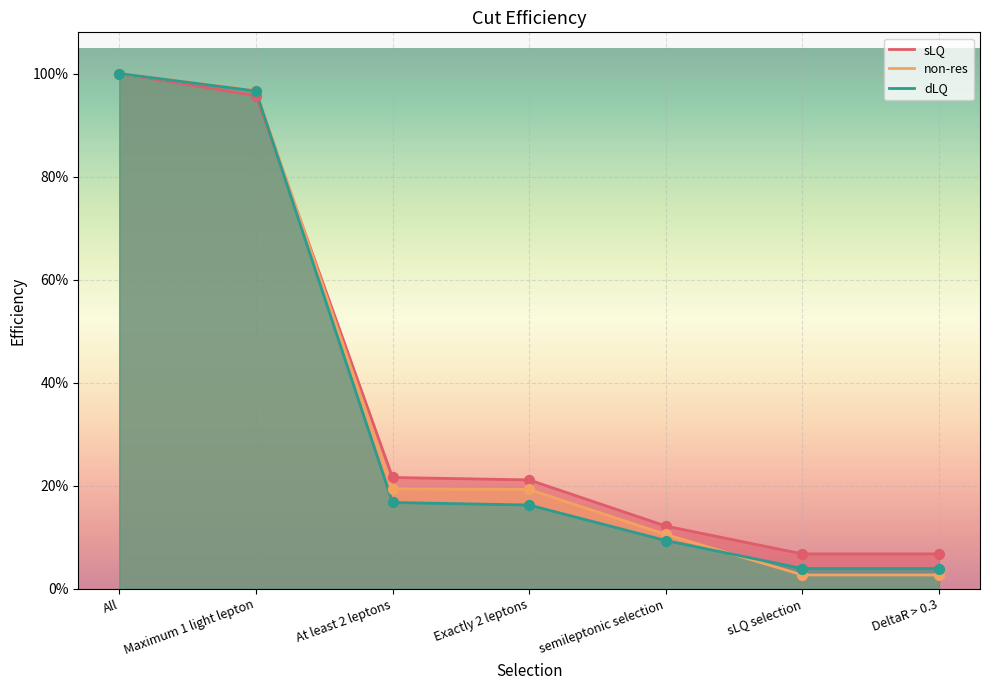

Is the value of dLQ at Exactly 2 leptons greater than the value of non-res at Exactly 2 leptons?

No